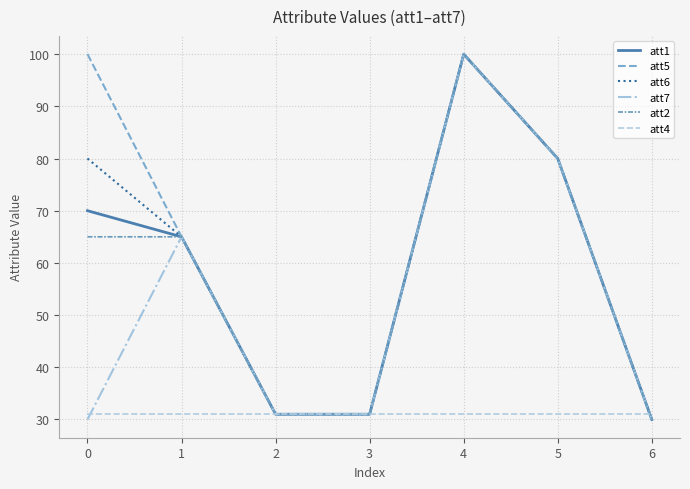

The att7 series shows 30 at 0. True or false?

True